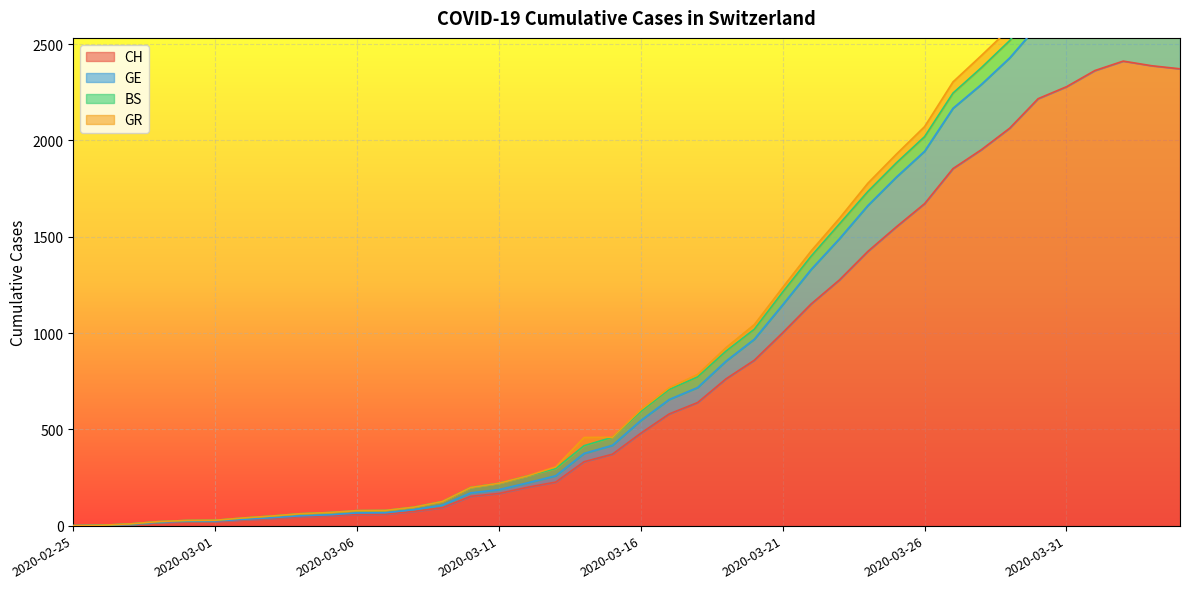

True or false: GE and CH cross at least once.

False